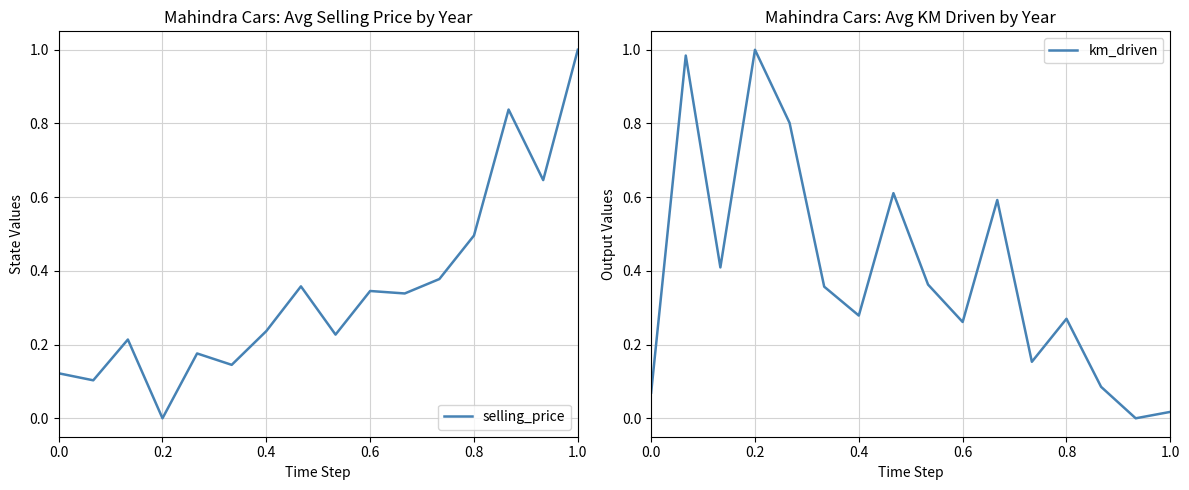

The value of selling_price at 1.0 is 0.7. True or false?

False